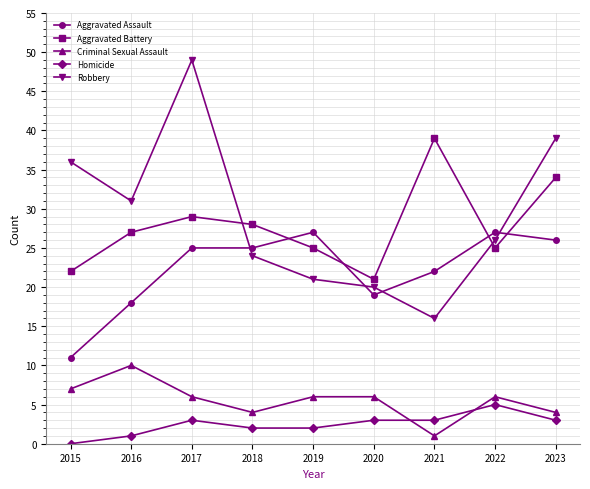

Where does the Robbery series first go above 26?

2015